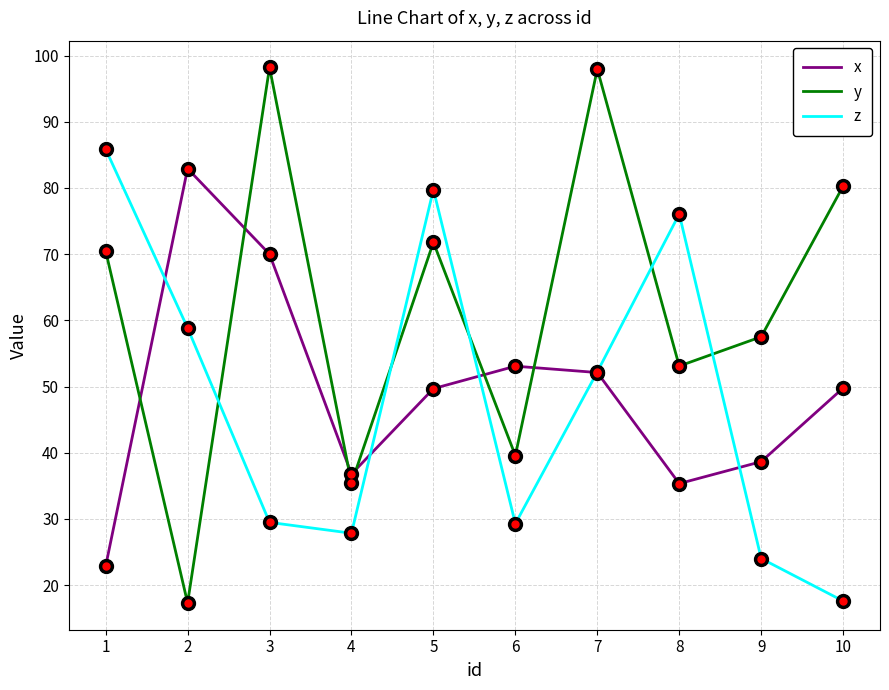

At which category does z reach its first local valley?

4